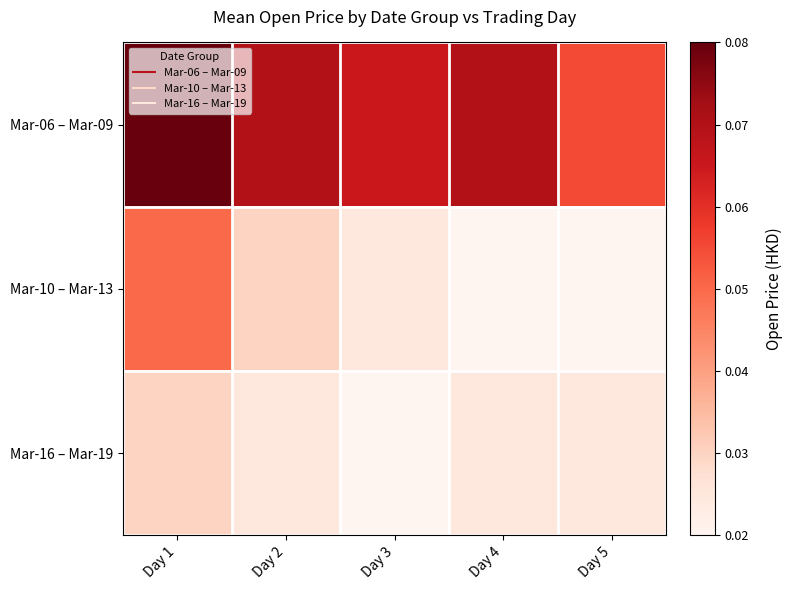

Between Day 1 and Day 4, which is larger?

Day 1